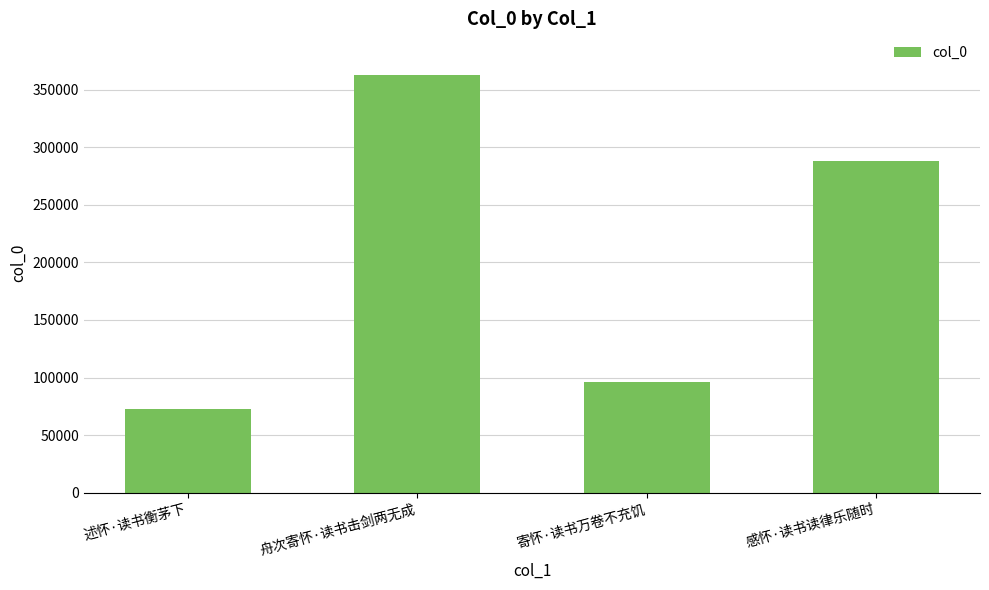

What is the sum of all values?

819391